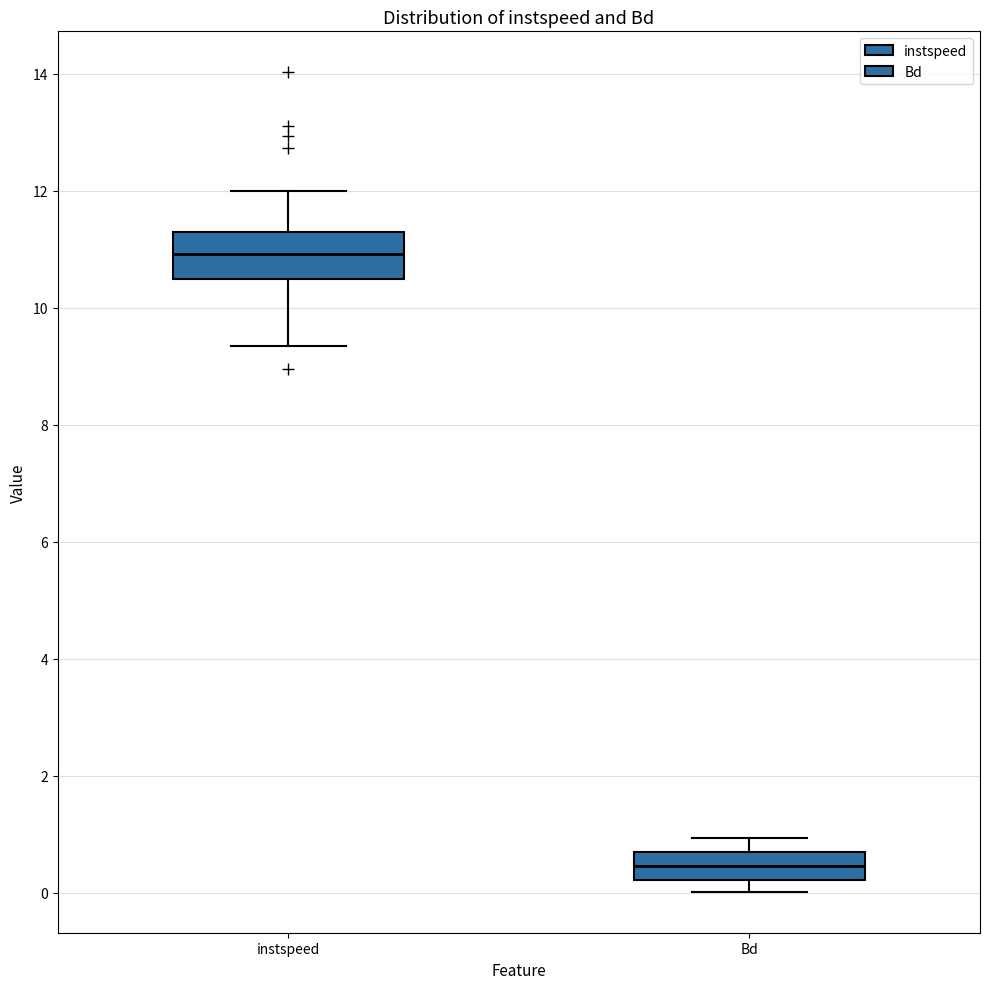

Reading left to right, transcribe this box plot: for each box, give where its median line is, the range the box spans, and where its two whiskers end, as read against the y-axis. The values are not printed on the chart, so give them approximately, as read against the axis.

instspeed: median 11.0, box 10.6 to 11.4, whiskers 9.4 to 12.0
Bd: median 0.4, box 0.2 to 0.6, whiskers 0.0 to 1.0